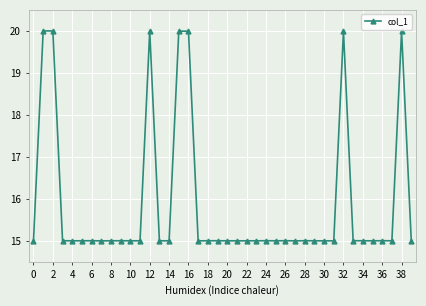

Is this an area chart (filled region under the line)?

No